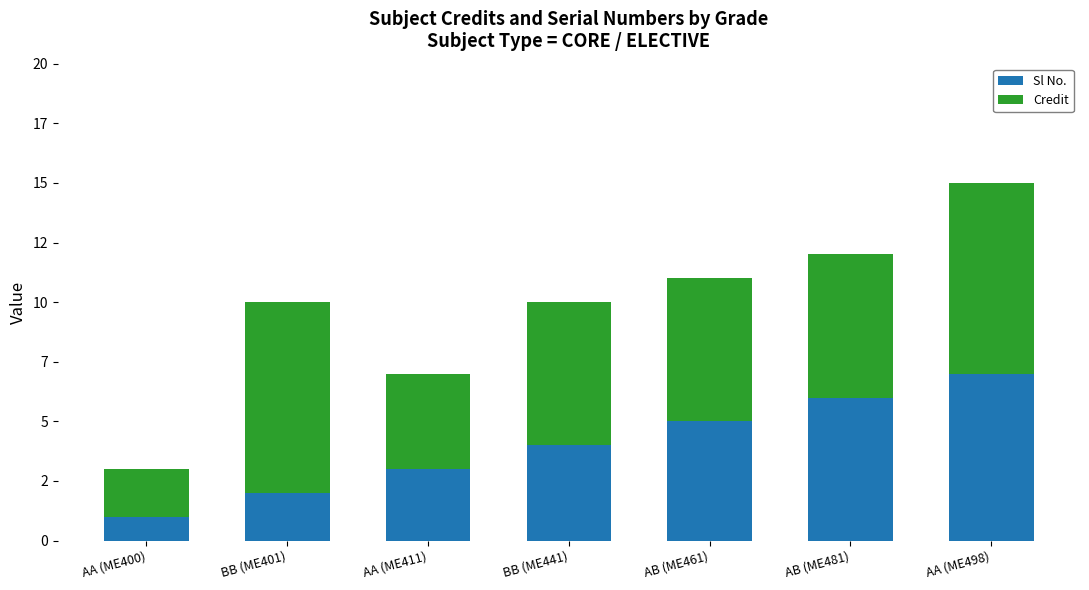

The value of Credit at AA (ME411) is 2. True or false?

False